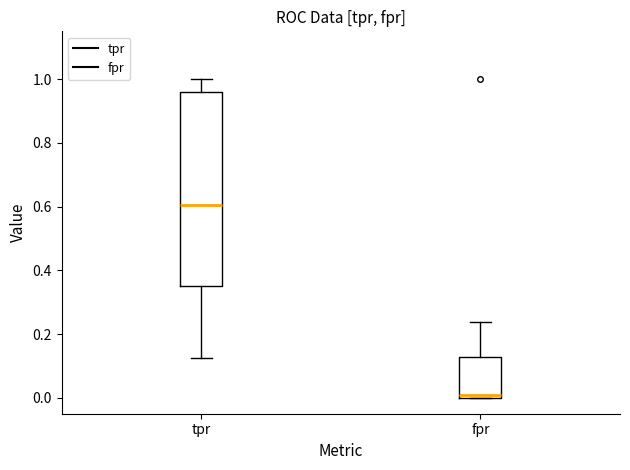

Which box has the highest median line?

tpr